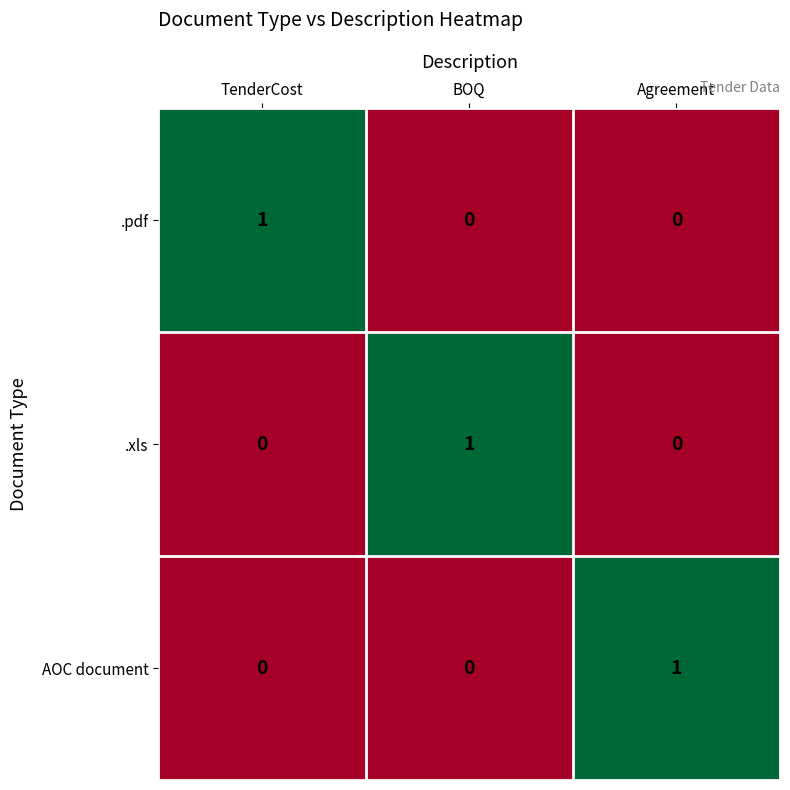

How many categories are shown in the chart?

3